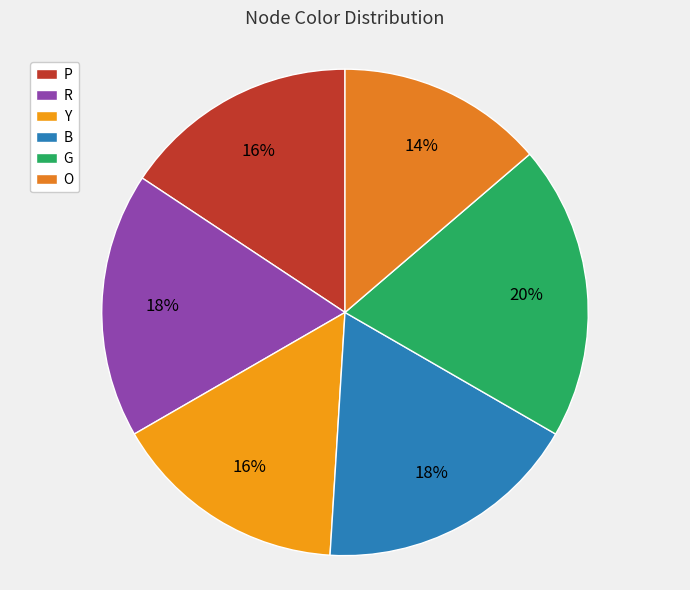

Approximately how many times larger is the value at R compared to O?

1.3